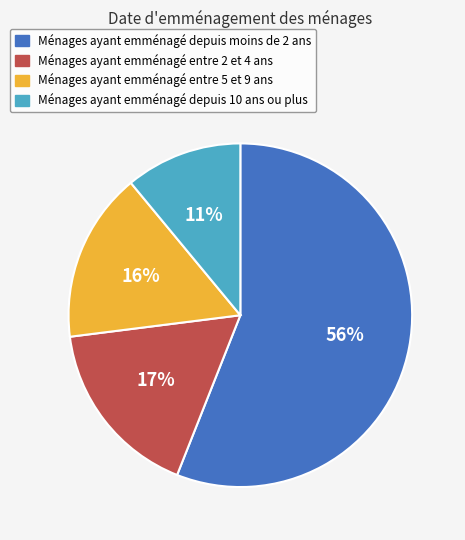

To the nearest percent, what is the difference between the largest and smallest slice percentages?

45%